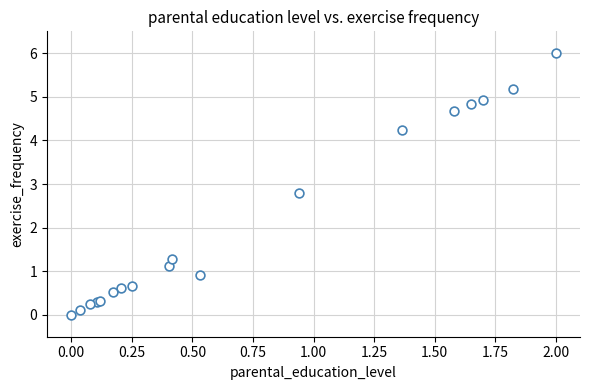

What Y value in the scatter plot is closest to 3?

2.8